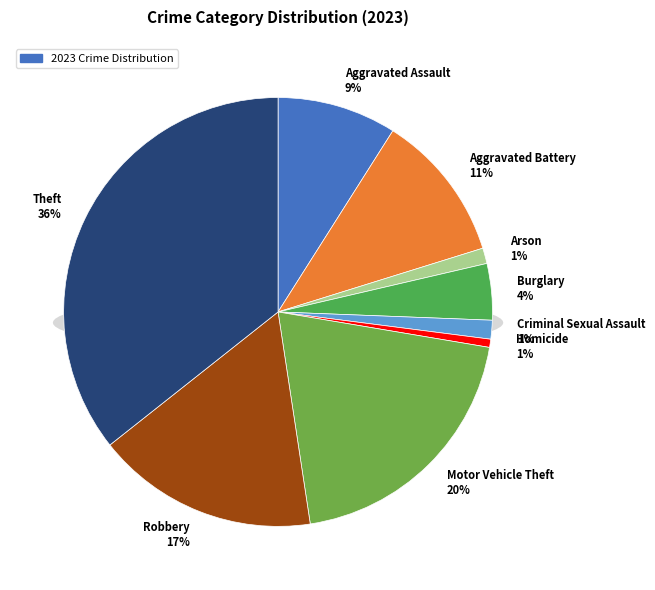

Rank the categories by value from highest to lowest.

Theft, Motor Vehicle Theft, Robbery, Aggravated Battery, Aggravated Assault, Burglary, Criminal Sexual Assault, Arson, Homicide